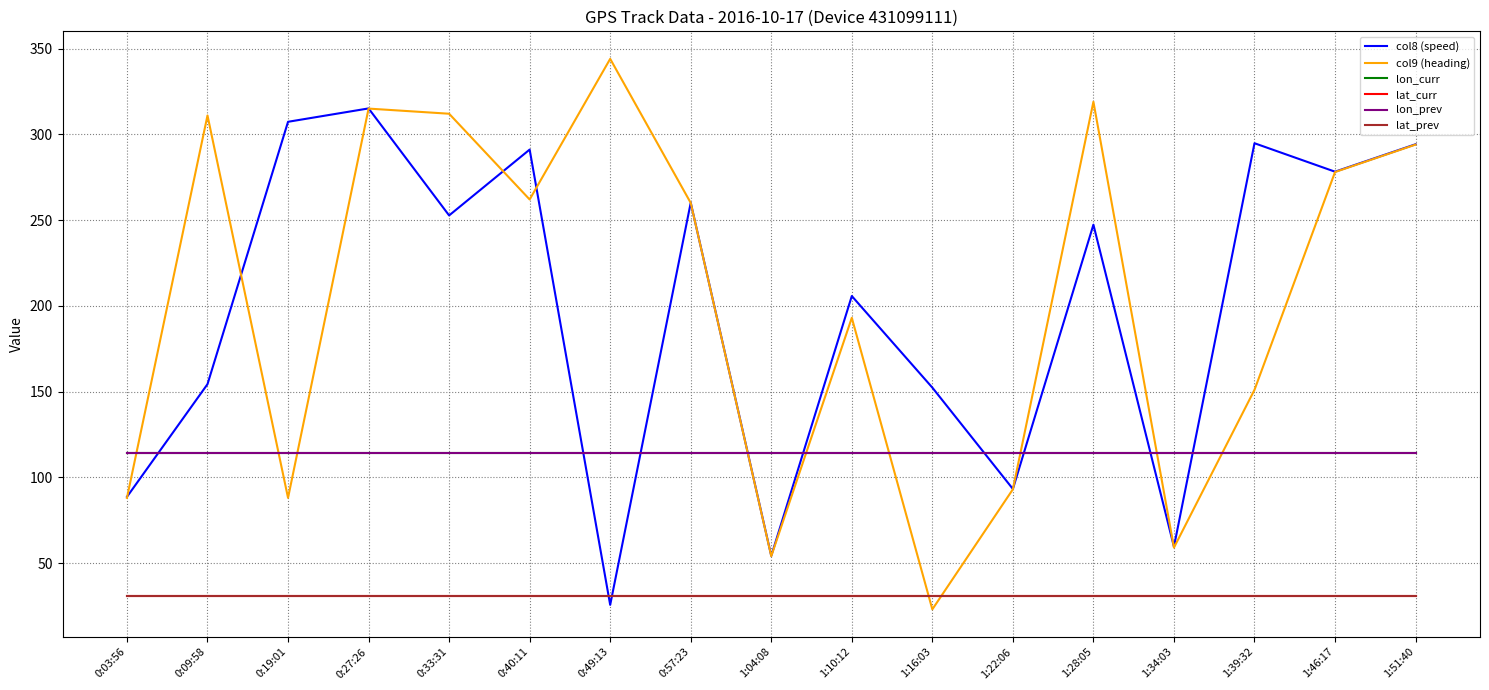

Where do lat_curr and col9 (heading) first cross each other?

1:10:12 and 1:16:03